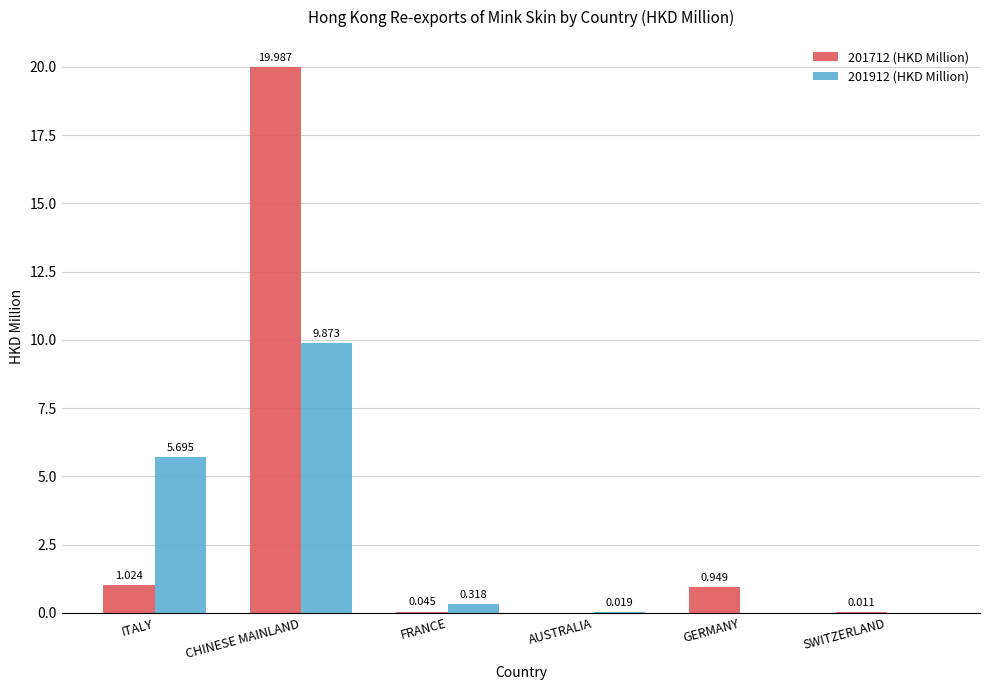

True or false: 201912 (HKD Million) has a value of 5.7 at ITALY.

True